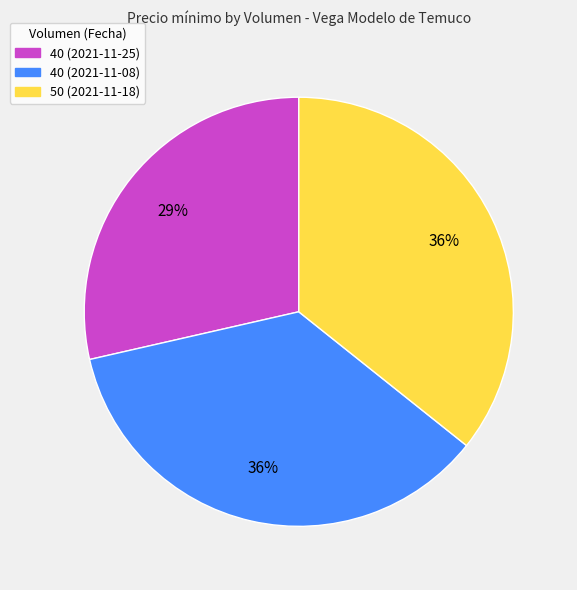

Which slice is the smallest?

40 (2021-11-25)